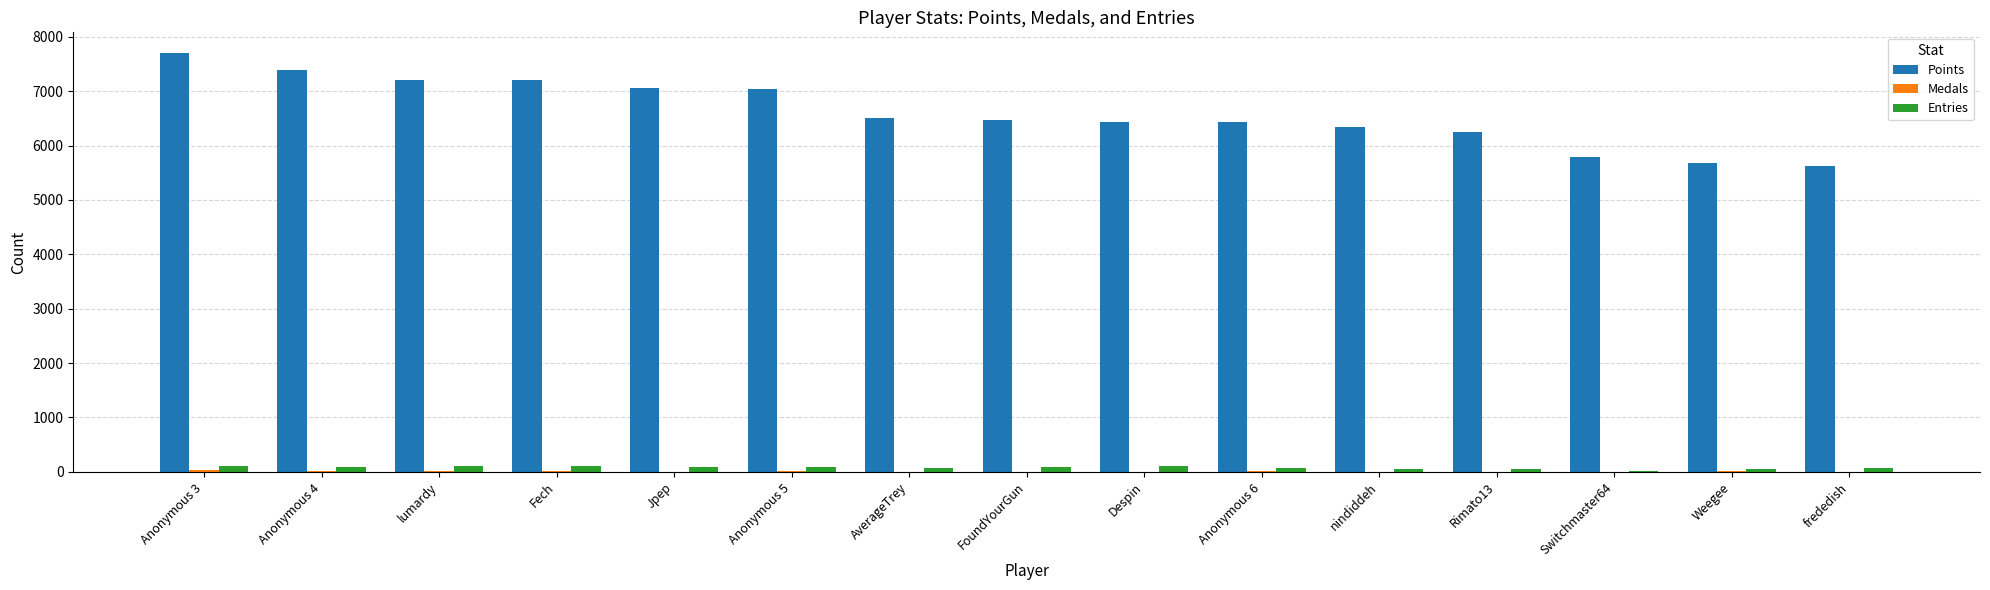

What is the highest value of the Points series?

7697